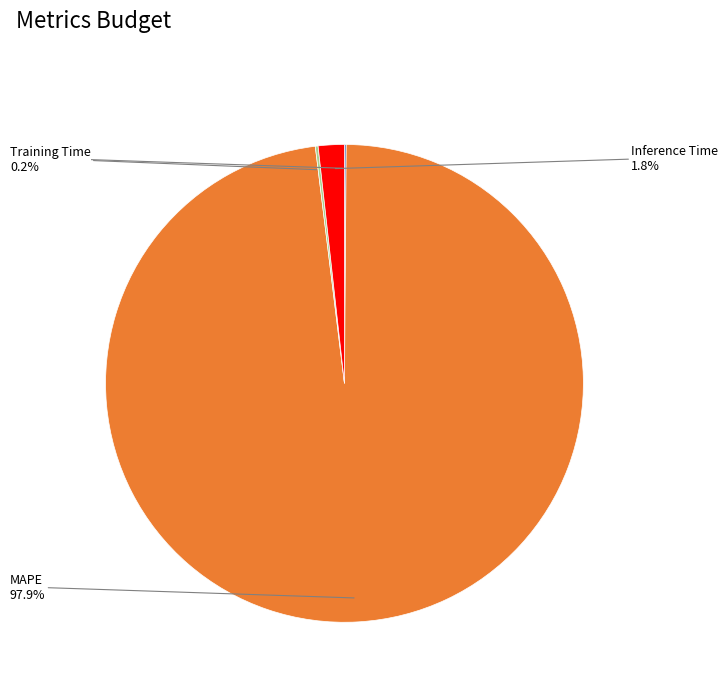

To the nearest percent, what is the difference between the MAPE and Inference Time slice percentages?

96%